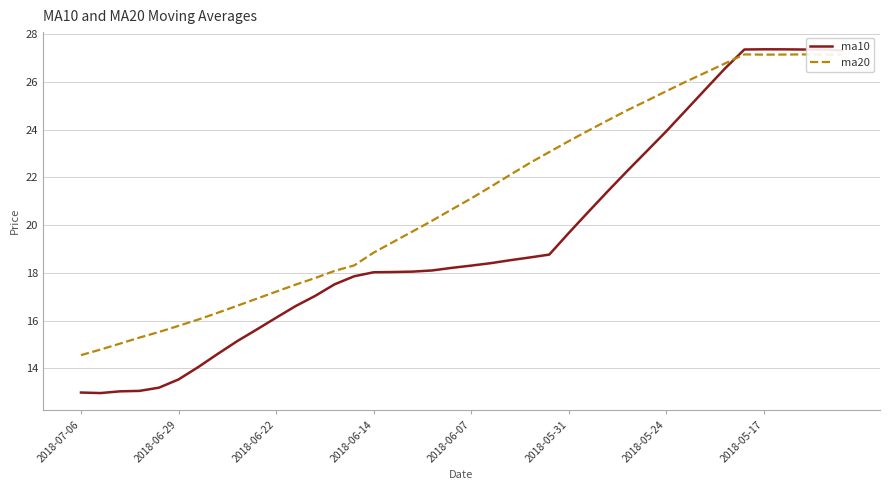

Which series has the largest range (max minus min)?

ma10